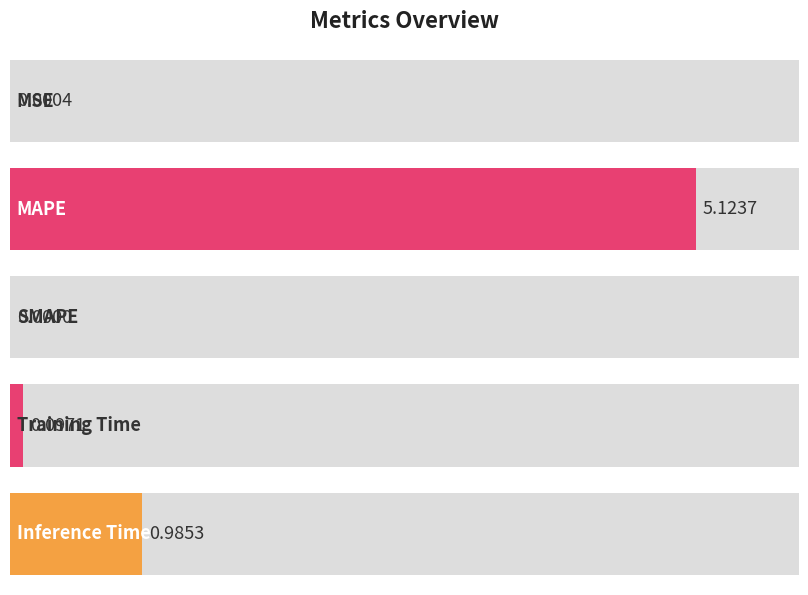

What is the label of the 4th bar from the left?

Training Time